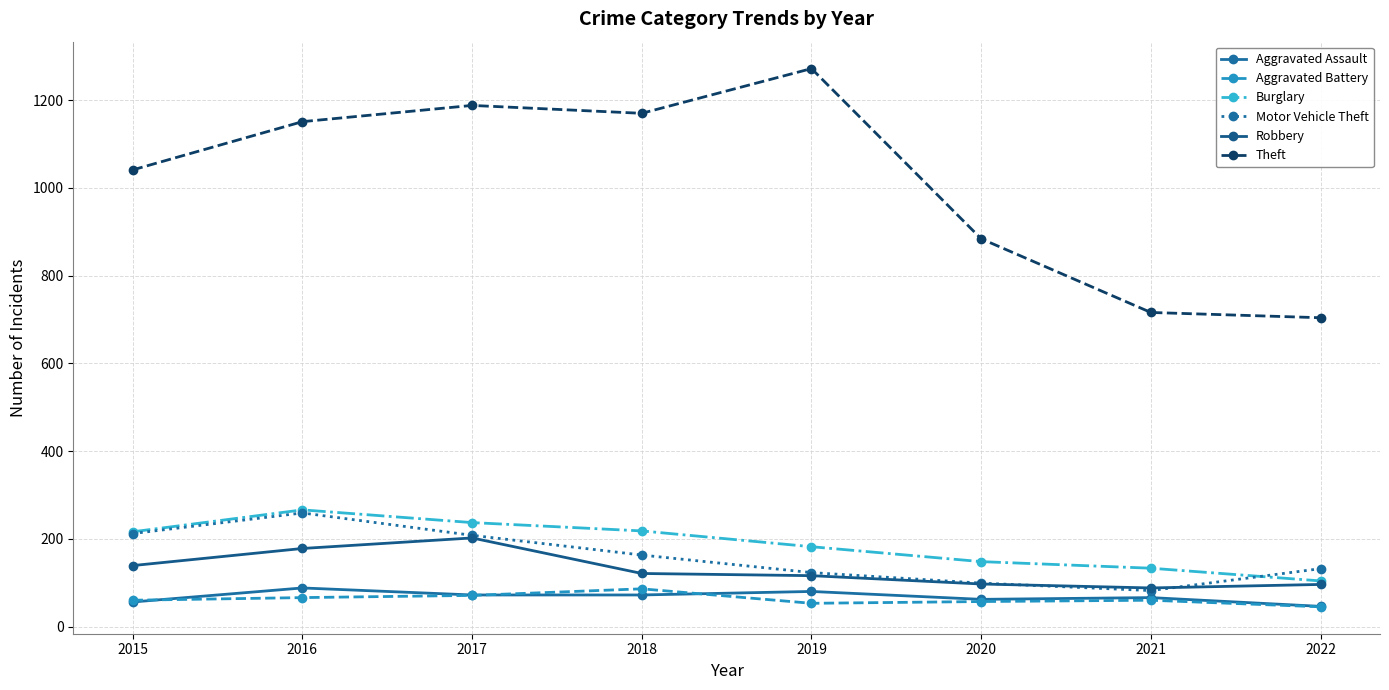

Which series has the largest total across all categories?

Theft